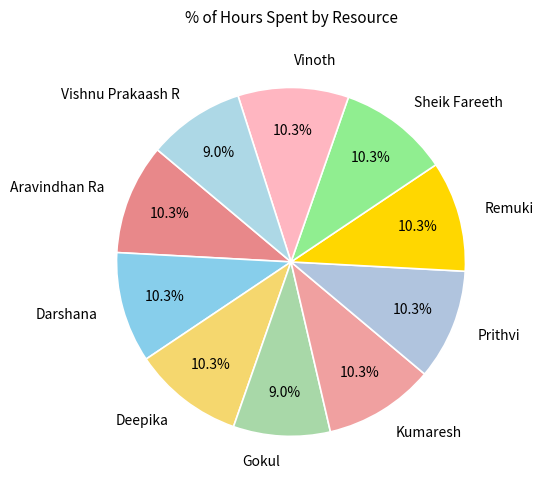

The Deepika slice represents 10% of the pie. True or false?

True